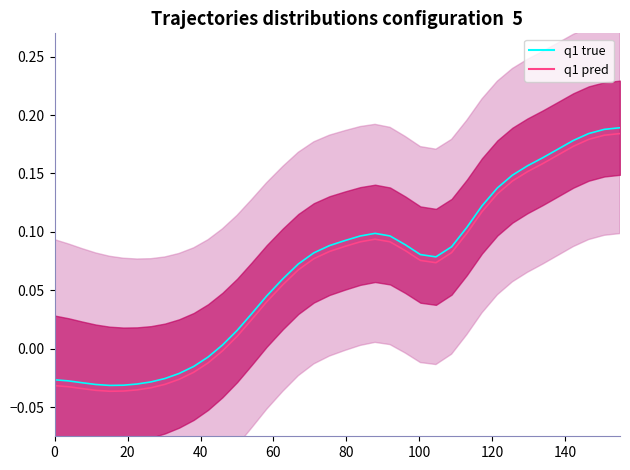

What is the difference between the maximum and minimum values in the q1 true series?

0.2